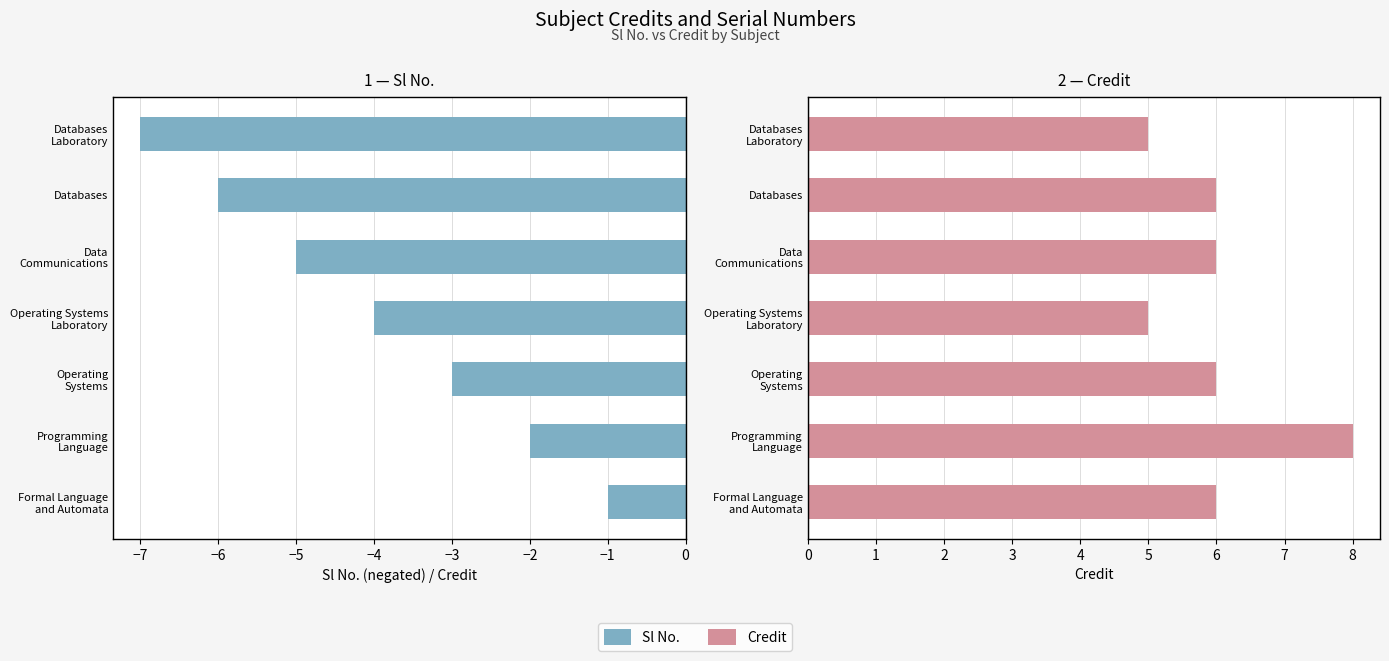

How many bars are there in each group?

2